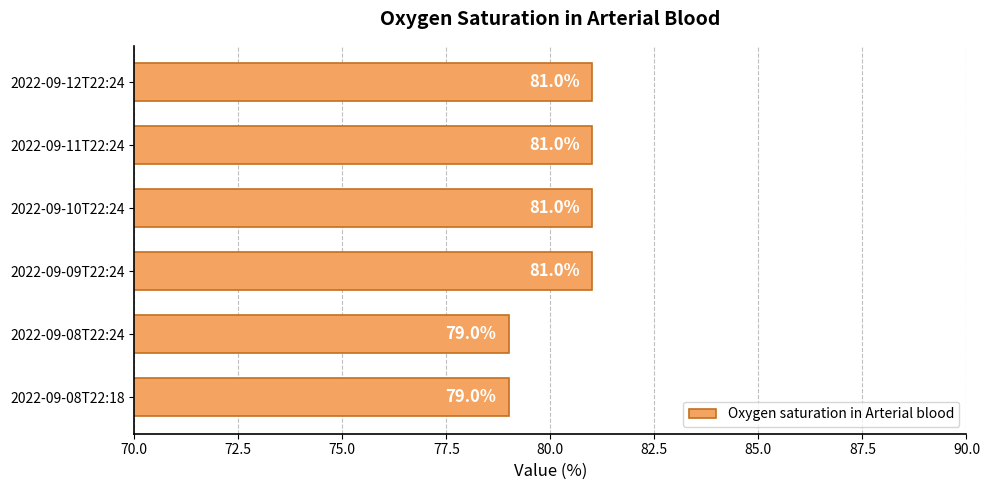

What is the minimum value shown in the chart?

79